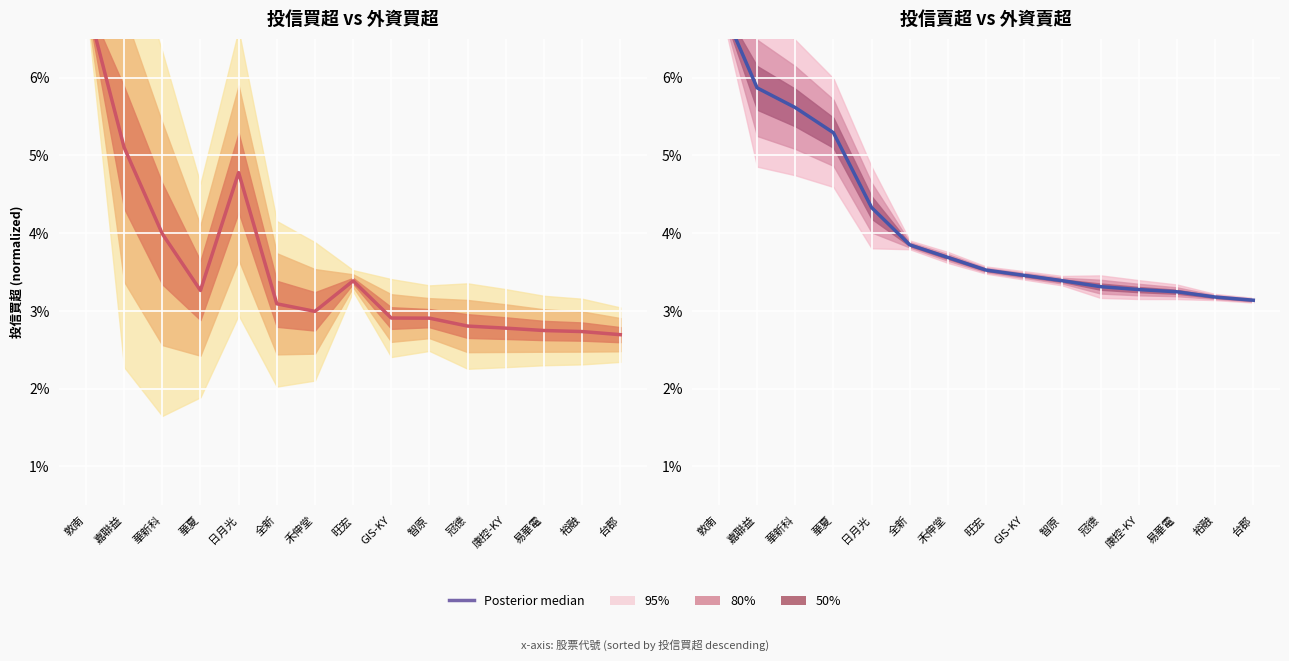

Reading left to right, list all the values displayed in this chart.

7.0	5.9	5.6	5.3	4.3	3.8	3.7	3.5	3.5	3.4	3.3	3.3	3.2	3.2	3.1